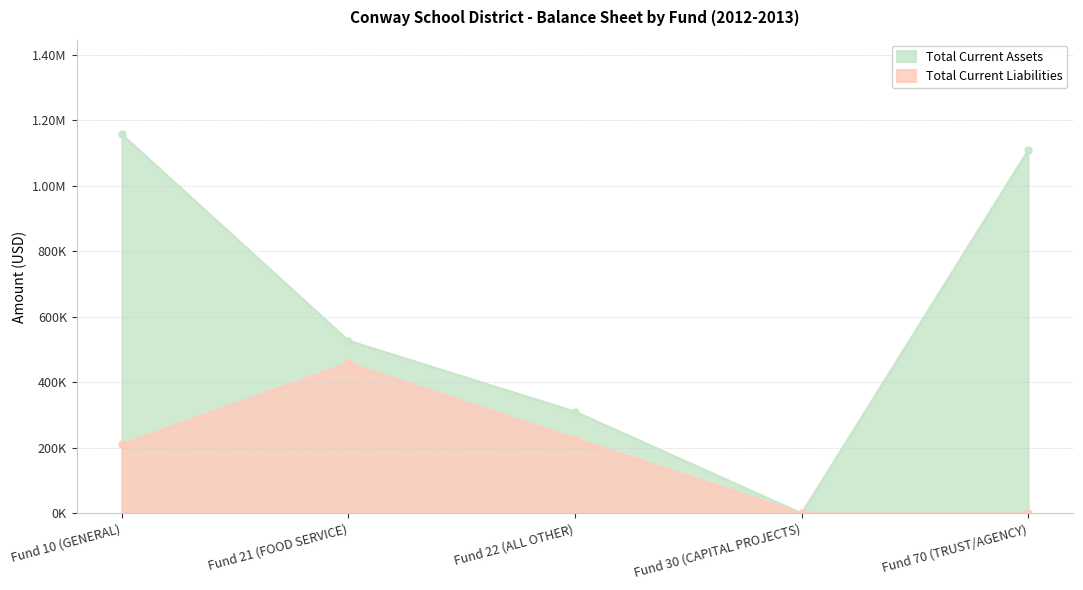

At which label does Total Current Liabilities first exceed 210884?

Fund 10 (GENERAL)